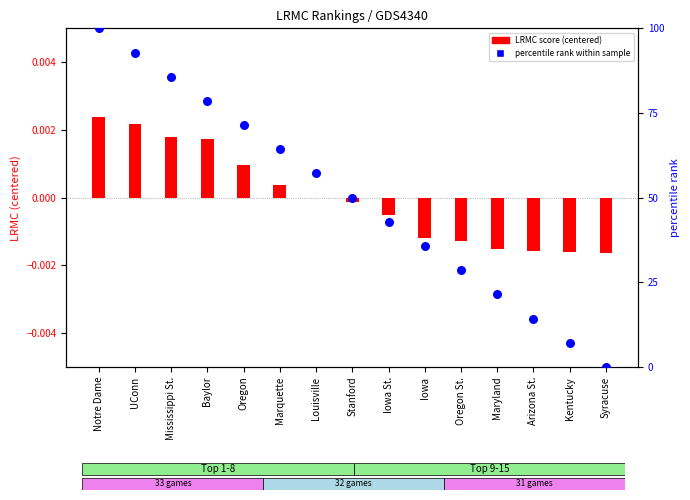

Which series reaches the minimum Y coordinate?

LRMC score (centered)